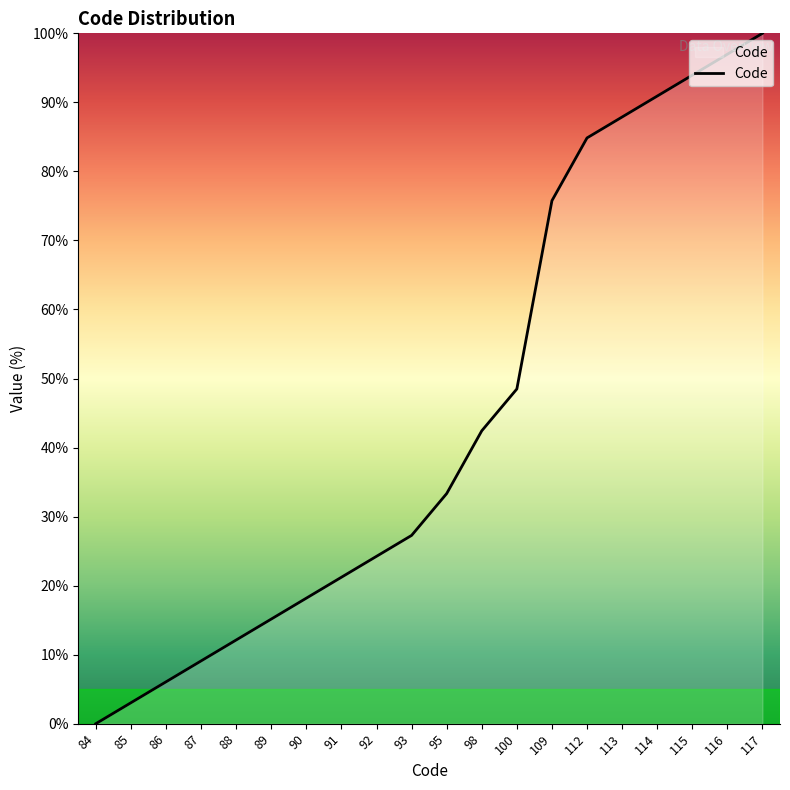

What is the greatest value displayed?

100.0